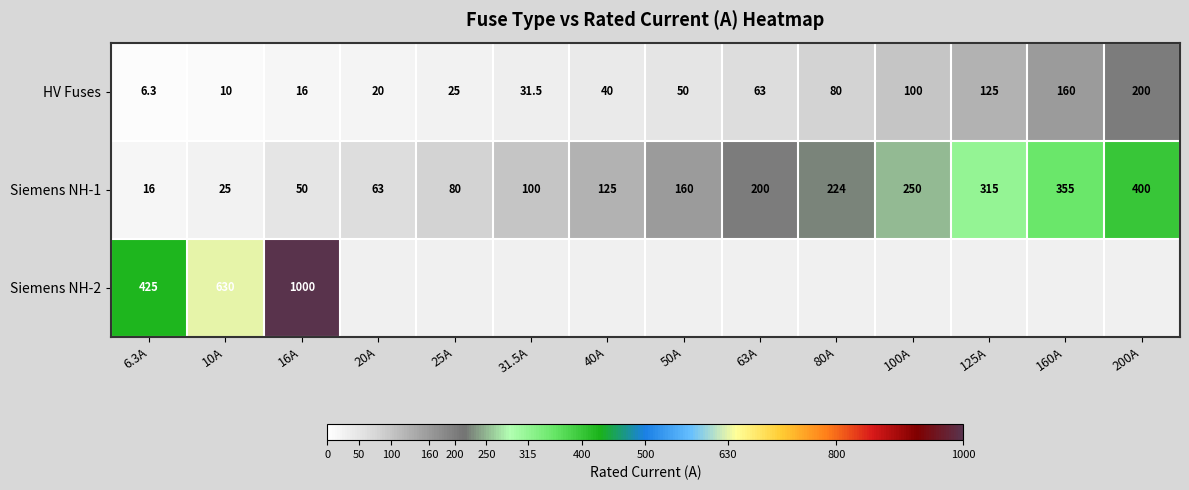

At which label is HV Fuses closest to 103?

100A